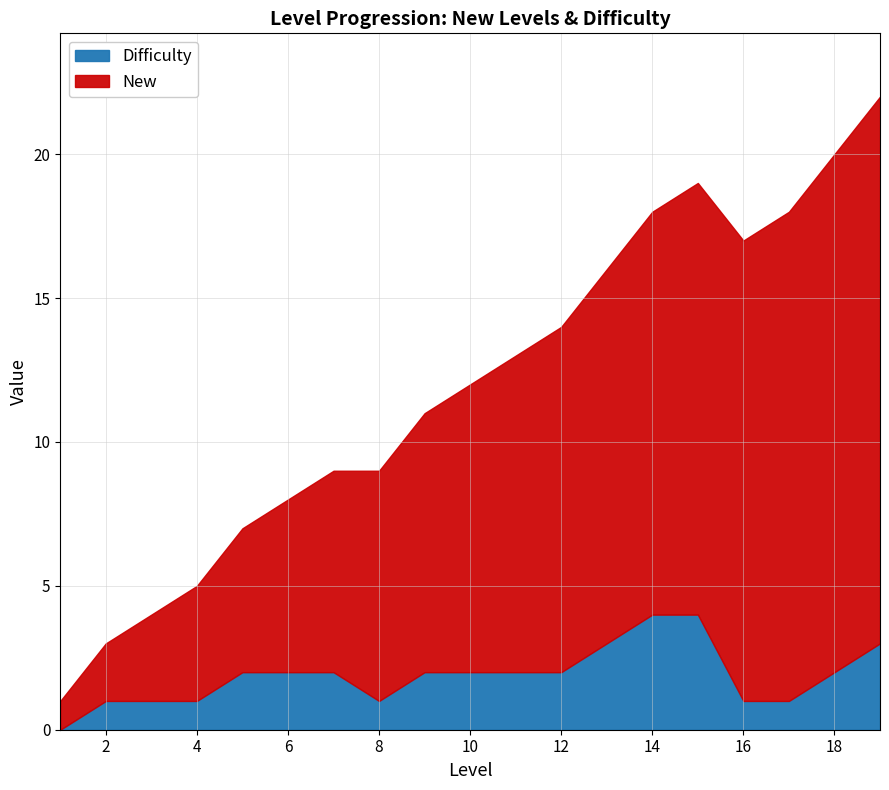

Does the chart have visible grid lines?

Yes